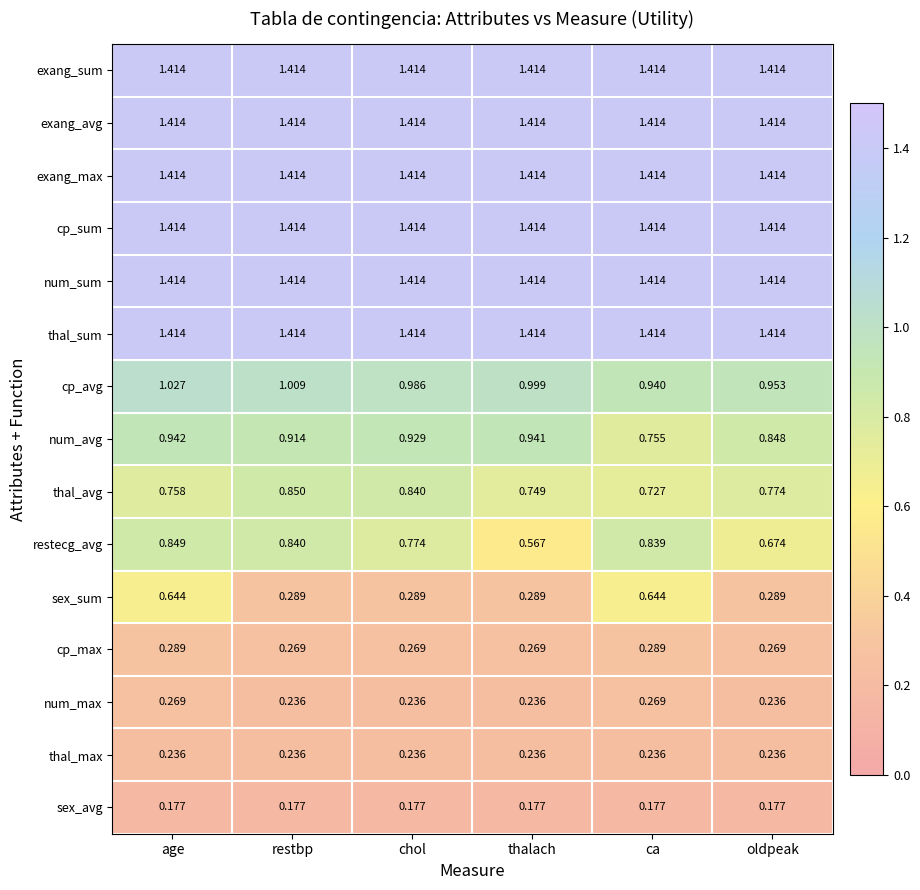

At which category is the sum across all series the highest?

age